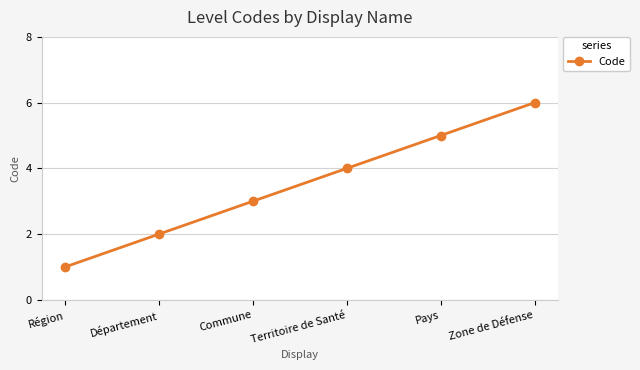

The value at Territoire de Santé is 2. True or false?

False